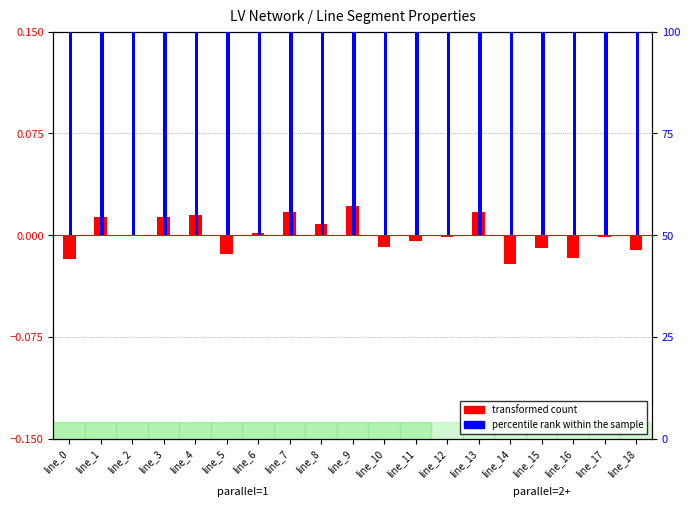

What is the value of the percentile rank within the sample bar at the 6th from the left?

50.0